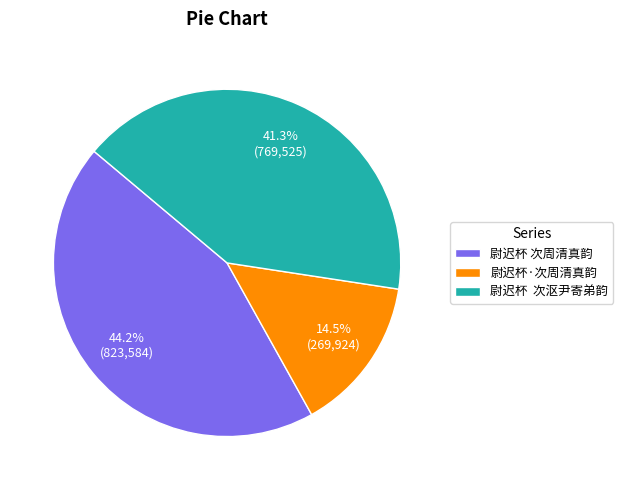

Is it true that 尉迟杯 次周清真韵 is 30% of the pie?

False